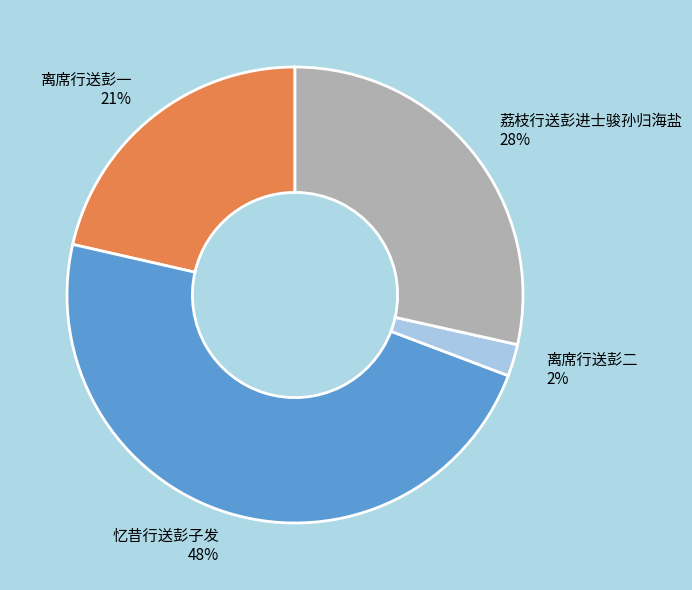

The 离席行送彭一 slice represents 21% of the pie. True or false?

True